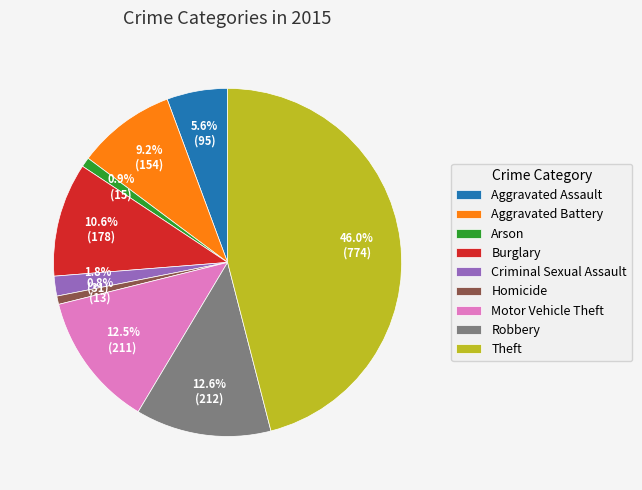

Which category has the biggest portion of the pie?

Theft